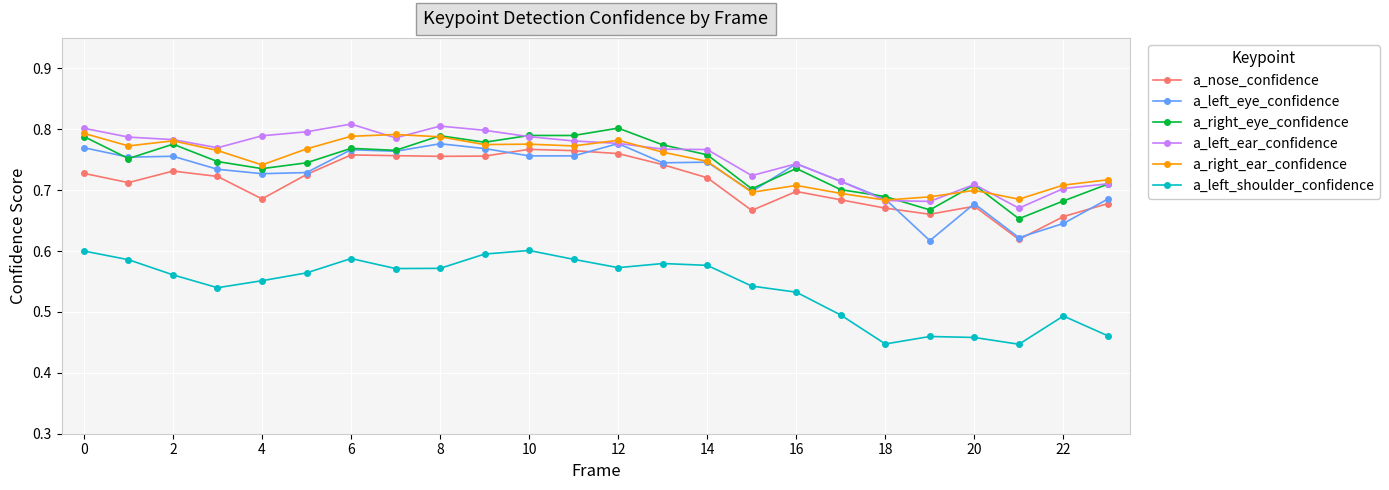

Count the a_right_ear_confidence values in the range 0 to 1.

24